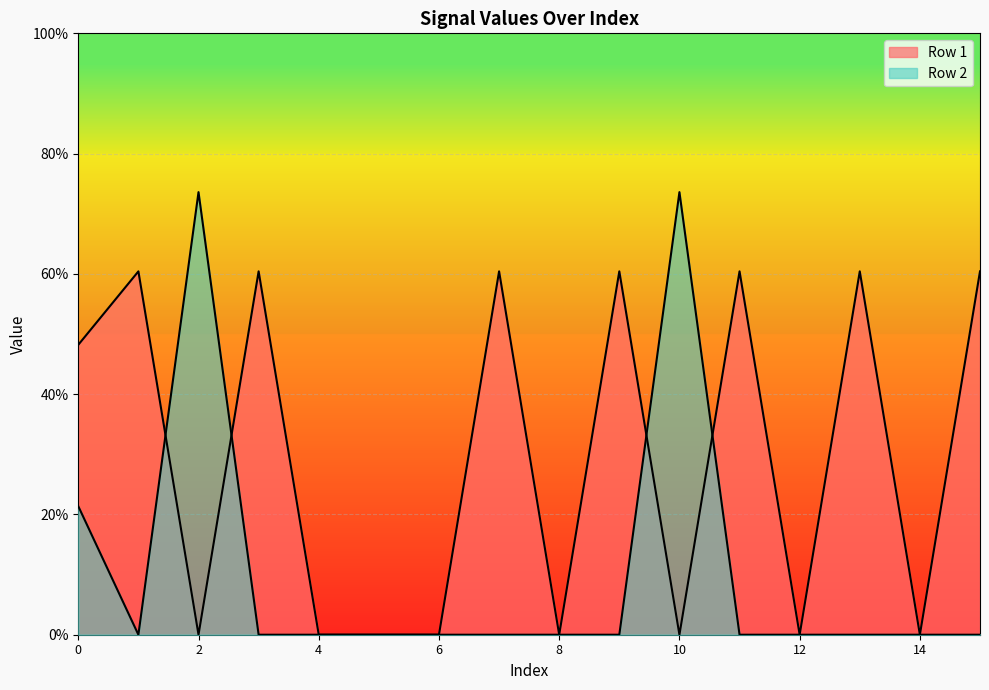

Which label corresponds to the smallest value in the chart?

2